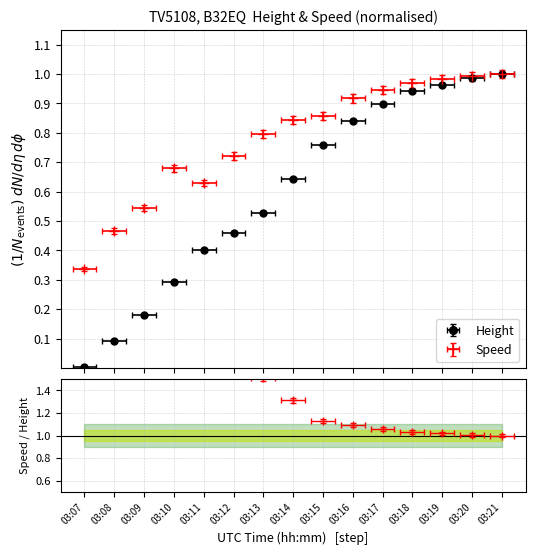

How many lines are shown in the chart?

2